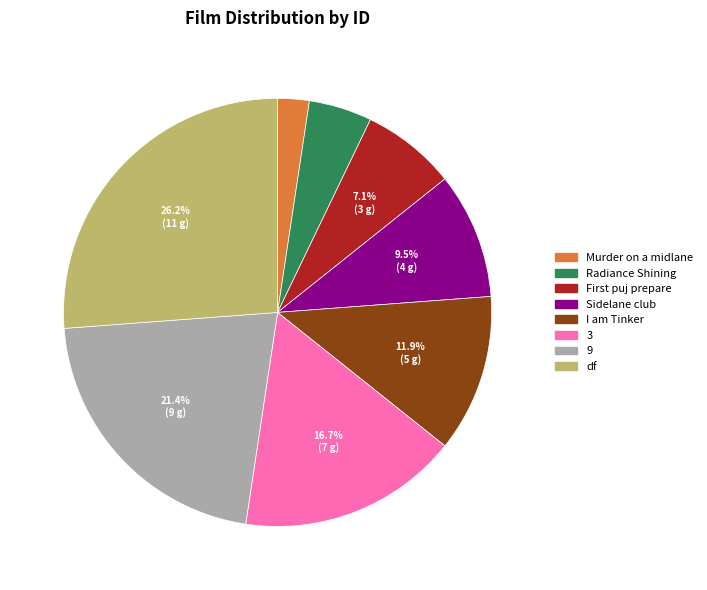

Rank the categories by value from highest to lowest.

df, 9, 3, I am Tinker, Sidelane club, First puj prepare, Radiance Shining, Murder on a midlane